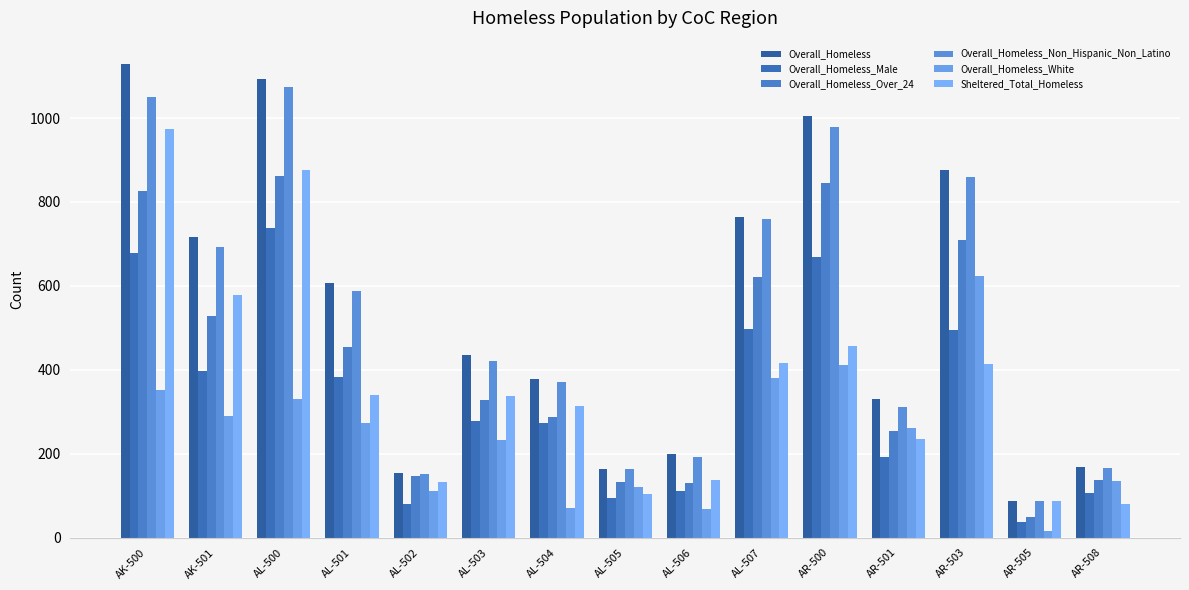

What is the total value across all series at AL-503?

2034